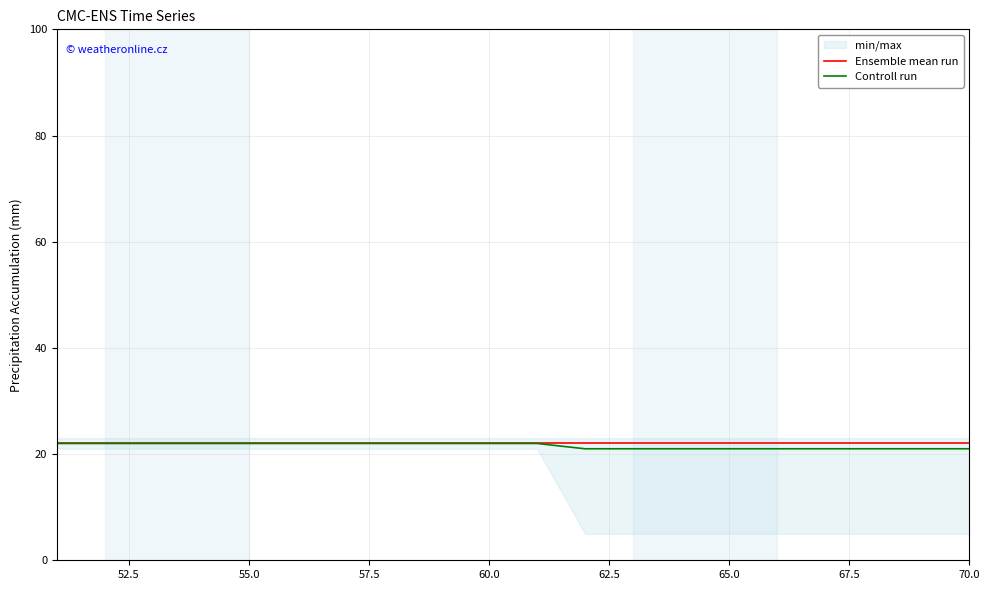

What is the maximum value for Ensemble mean run?

22